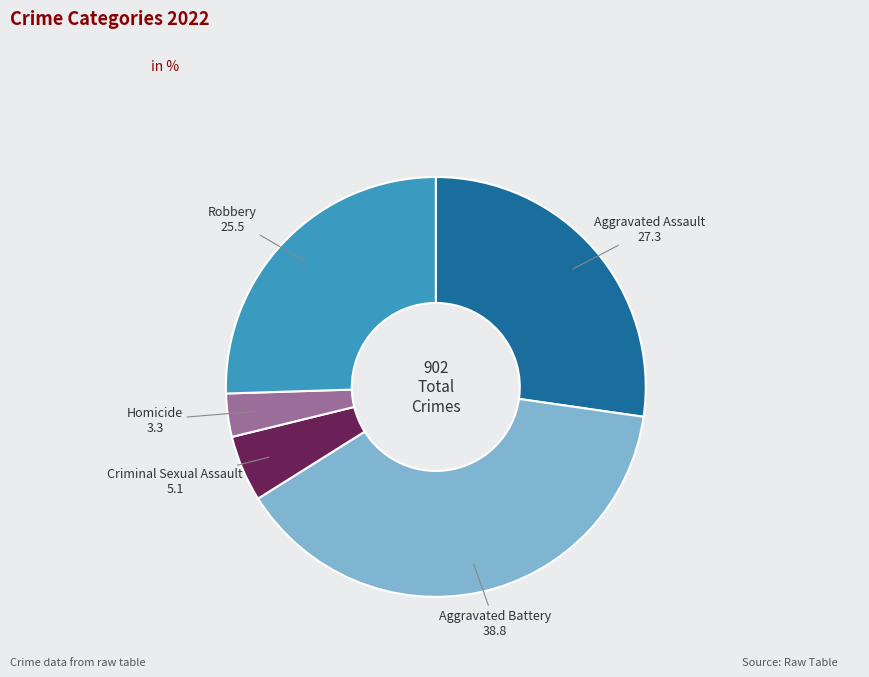

Which has a higher value, Robbery or Homicide?

Robbery